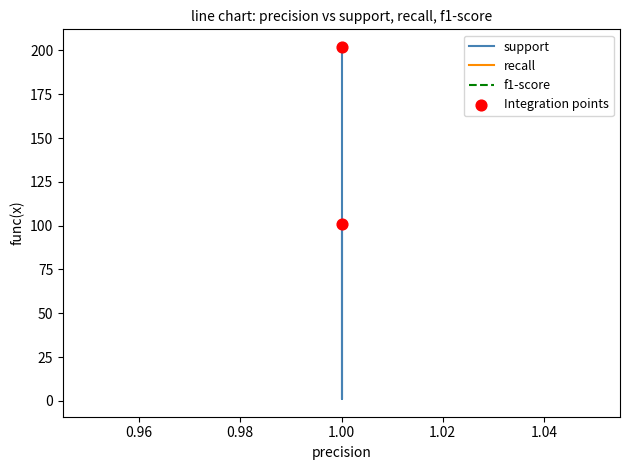

At how many categories does at least one series exceed 10?

4